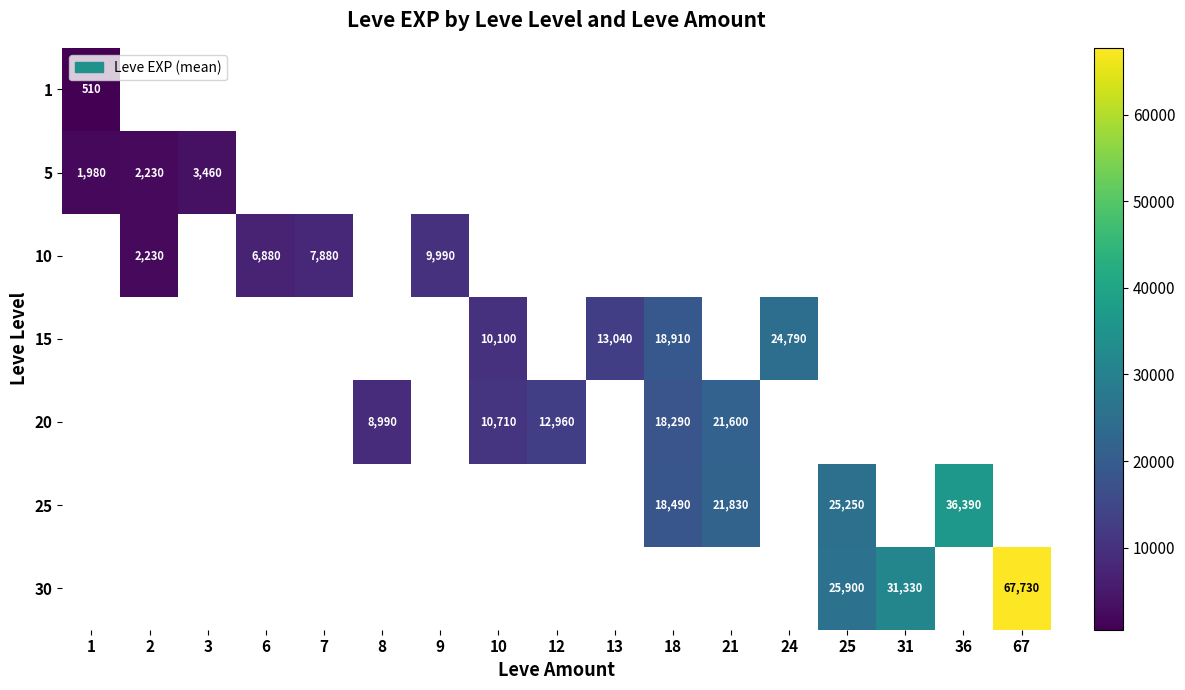

True or false: 5 has a value of 1101.1 at 1.

False